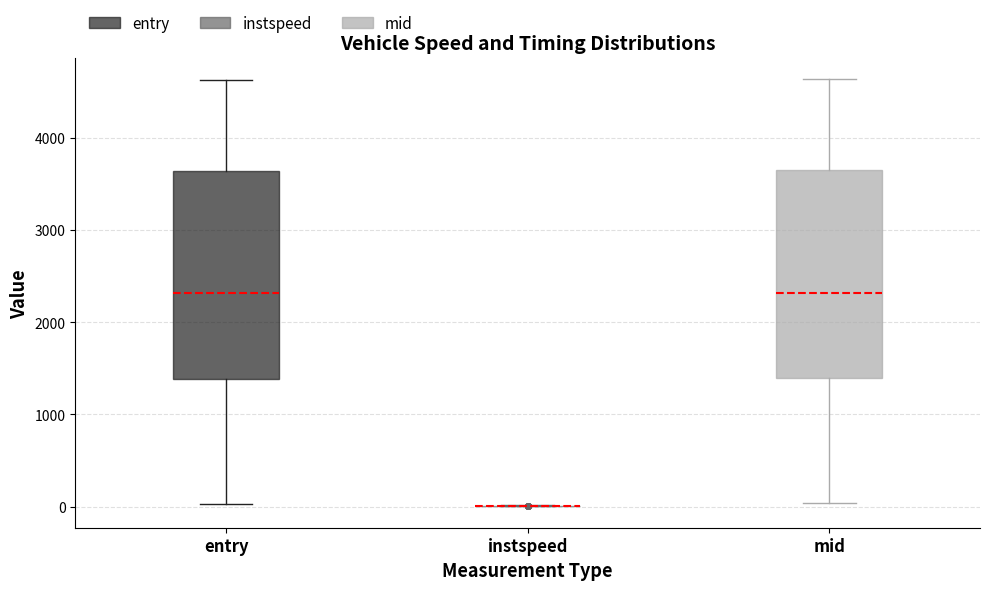

Reading left to right, read every box against the y-axis: the position of its median line, the range the box covers, and the ends of its whiskers. The values are not printed on the chart, so give them approximately, as read against the axis.

entry: median 2300, box 1400 to 3600, whiskers 0 to 4600
instspeed: box collapsed to a line at 0, whiskers 0 to 0
mid: median 2300, box 1400 to 3600, whiskers 0 to 4600